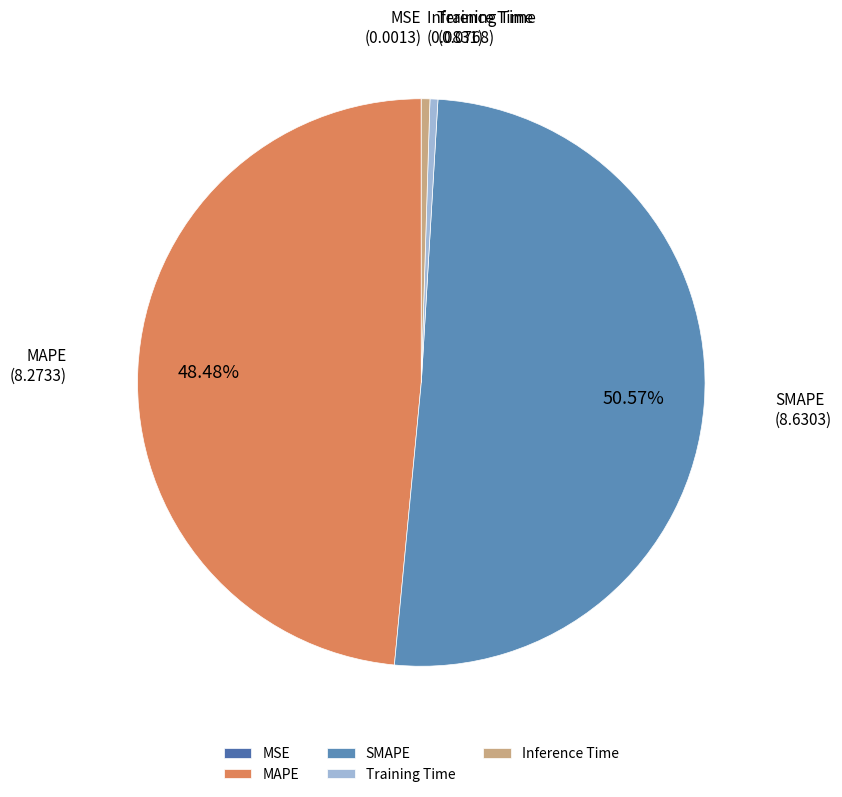

What is the majority slice?

SMAPE